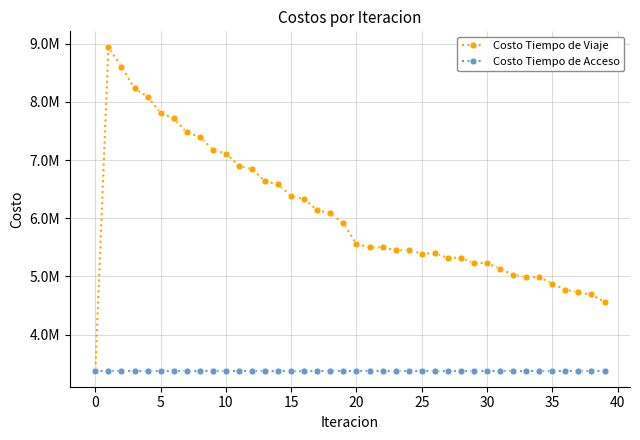

What are all the series names shown in the legend?

Costo Tiempo de Viaje, Costo Tiempo de Acceso